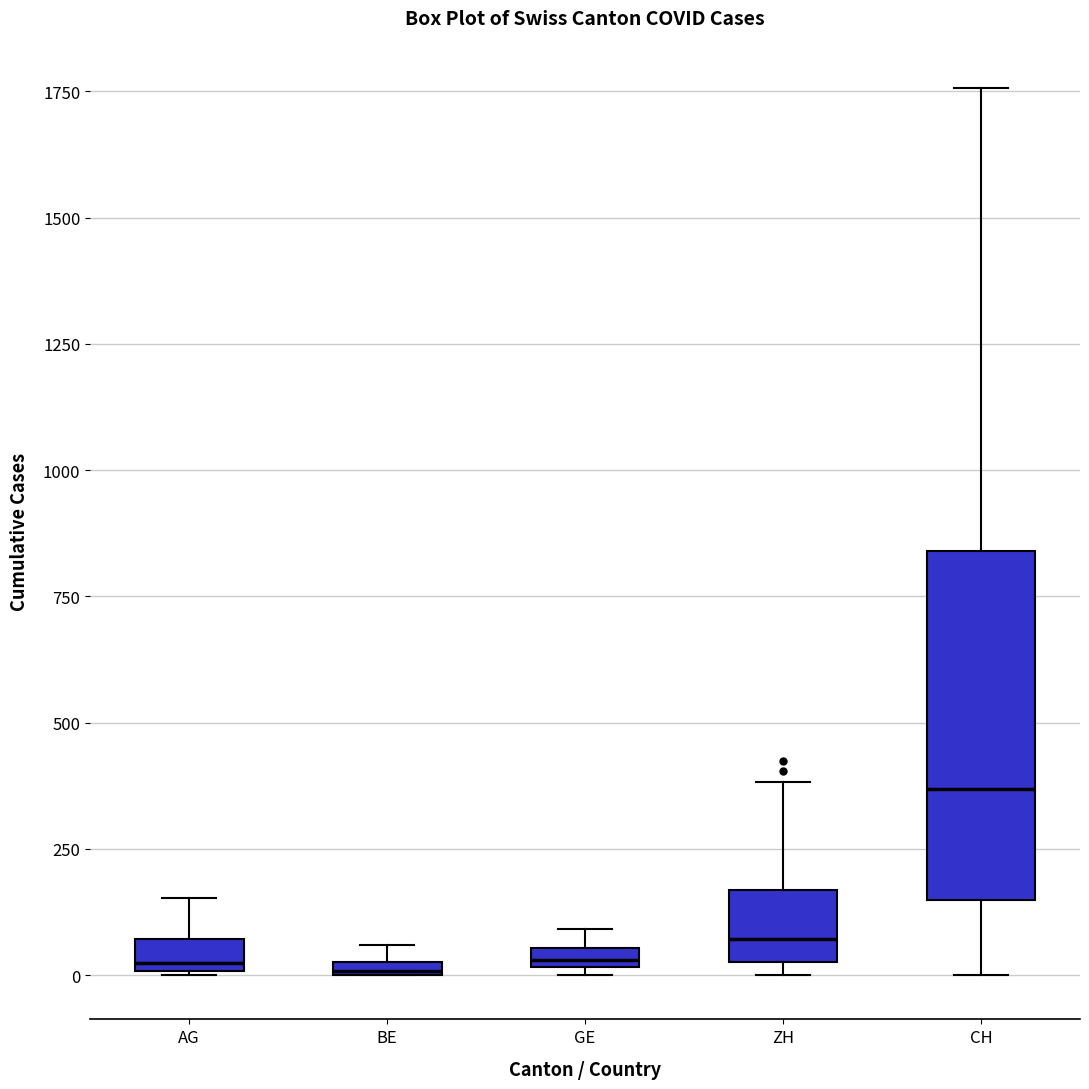

Where is the lower edge of the box for CH on the y-axis? The values are not printed on the chart, so give them approximately, as read against the axis.

150